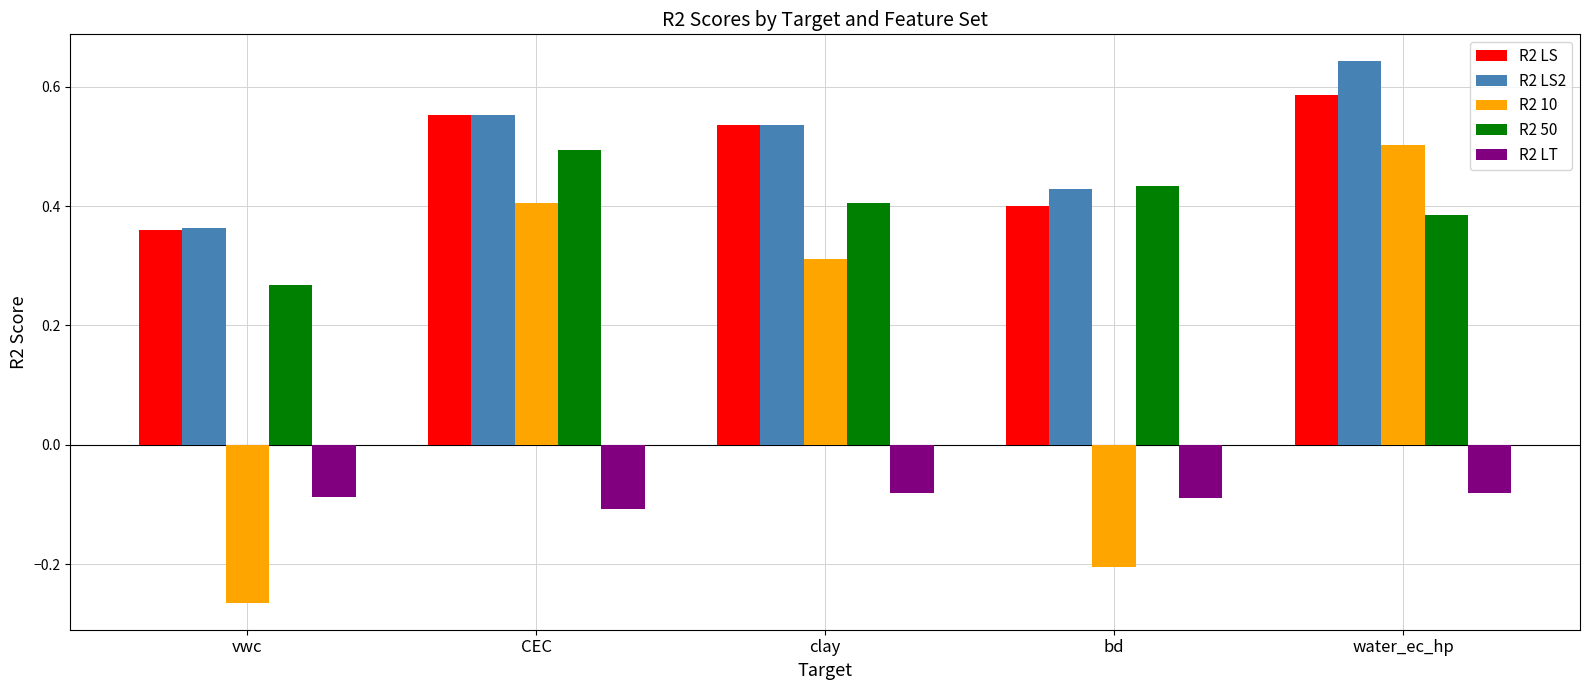

How many bars are there in each group?

5